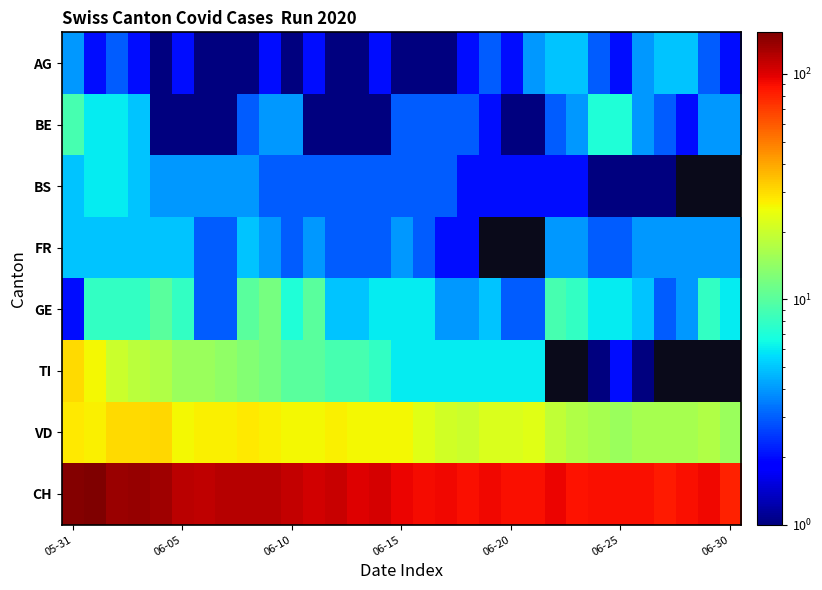

Which series has the largest total across all categories?

CH